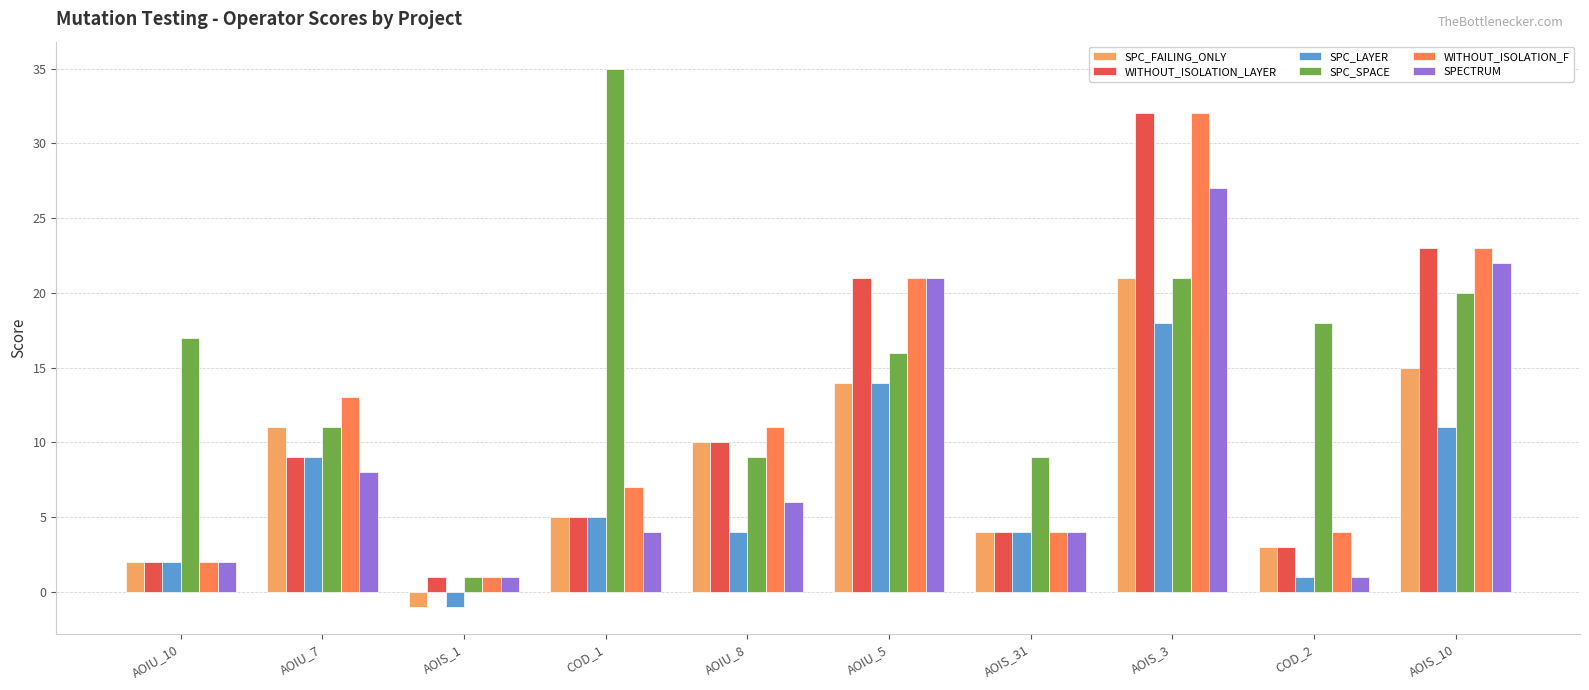

What is the difference between the SPC_SPACE values at COD_2 and AOIU_10?

1